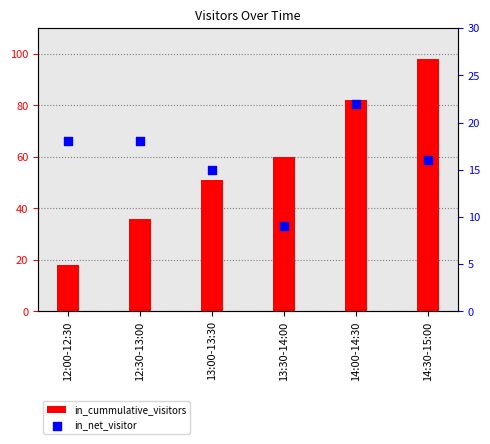

Is the value of in_net_visitor at 13:00-13:30 greater than the value of in_cummulative_visitors at 14:30-15:00?

No